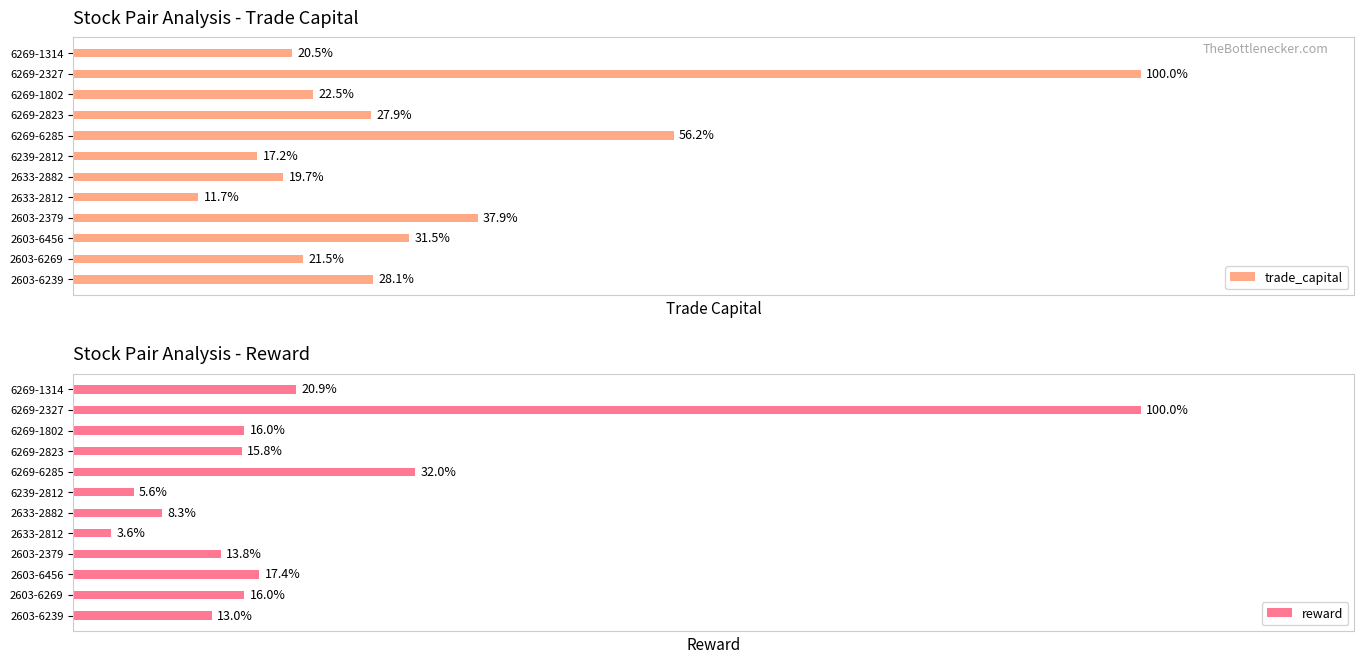

At which label does reward reach its minimum?

2633-2812